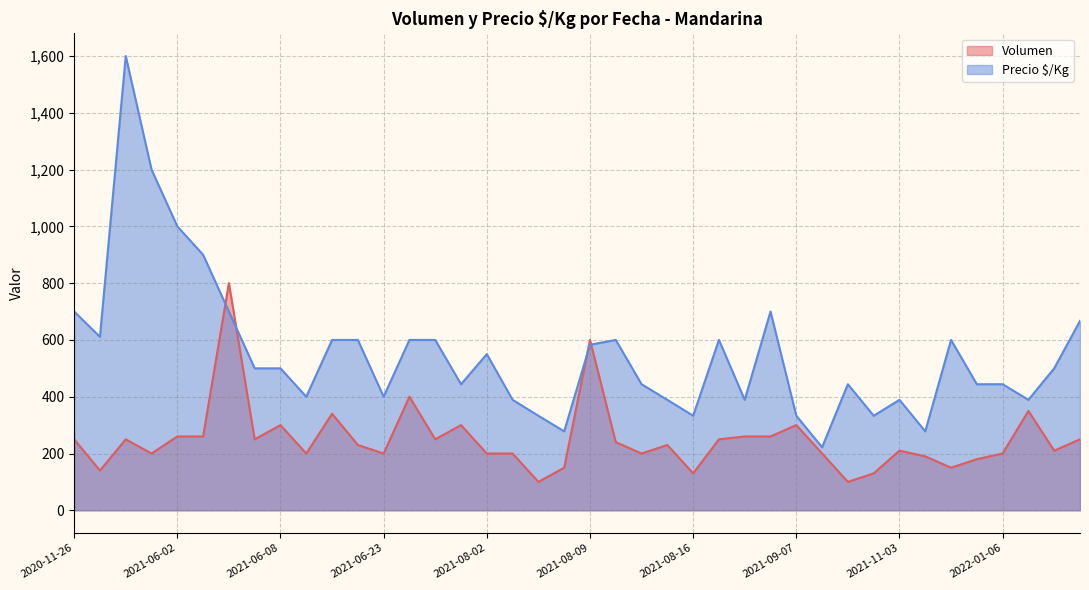

Which series has the largest total across all categories?

Precio $/Kg